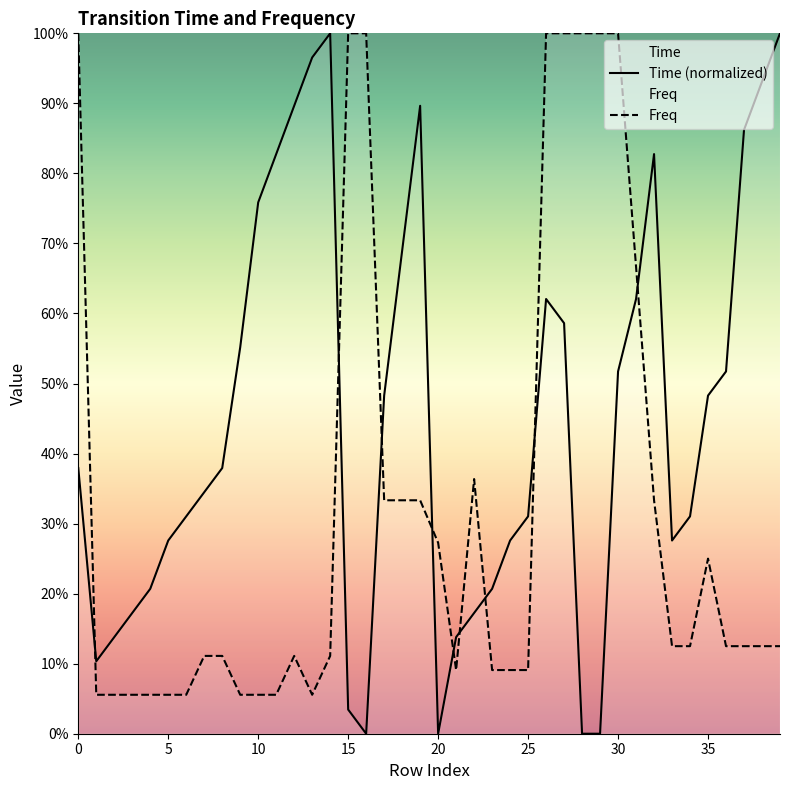

The value of Freq at 28 is 1.0. True or false?

True